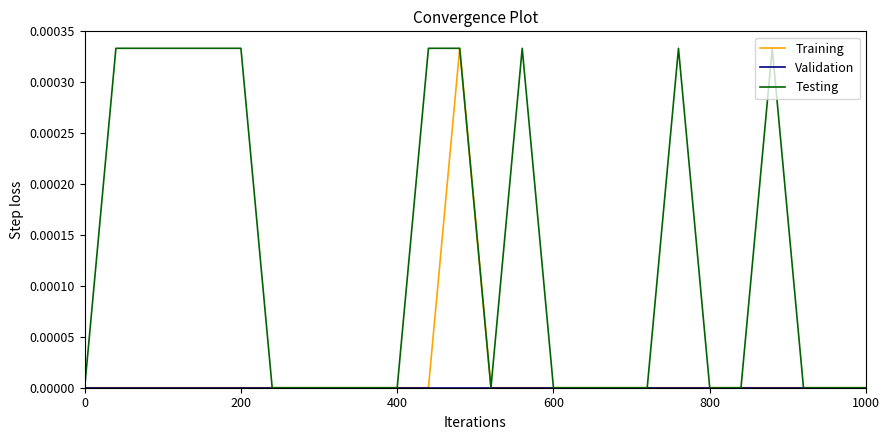

Which series has the largest total across all categories?

Testing